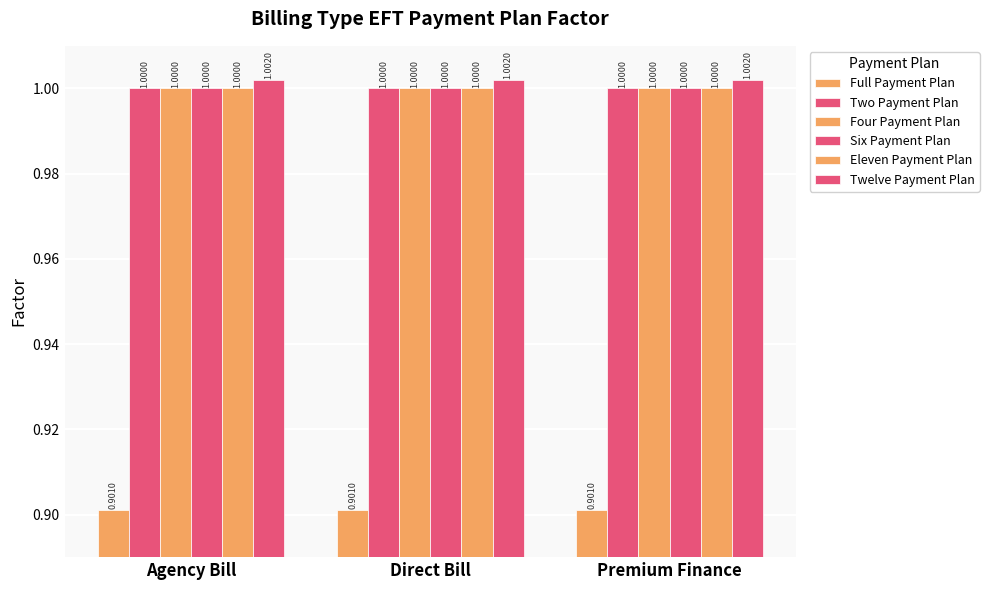

What is the label of the 3rd bar from the right?

Agency Bill